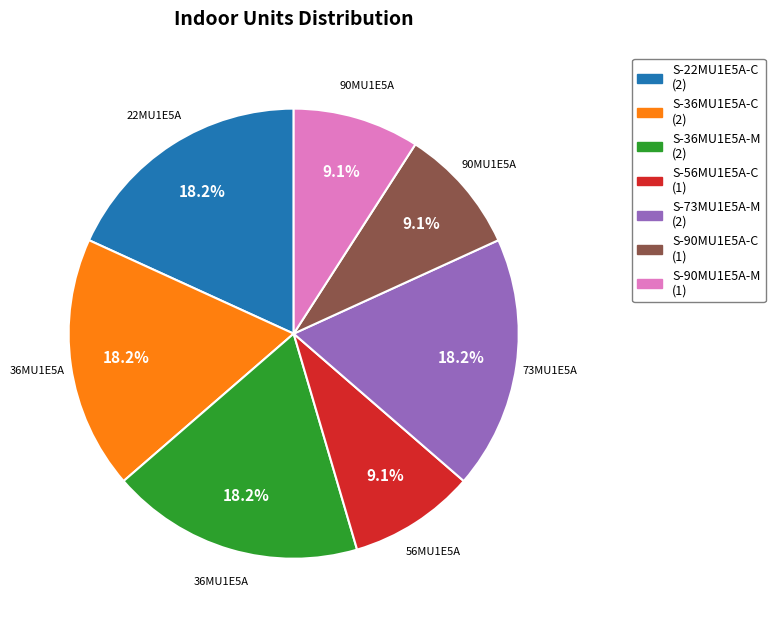

Do S-90MU1E5A-C and S-36MU1E5A-M together represent more than half of the pie?

No